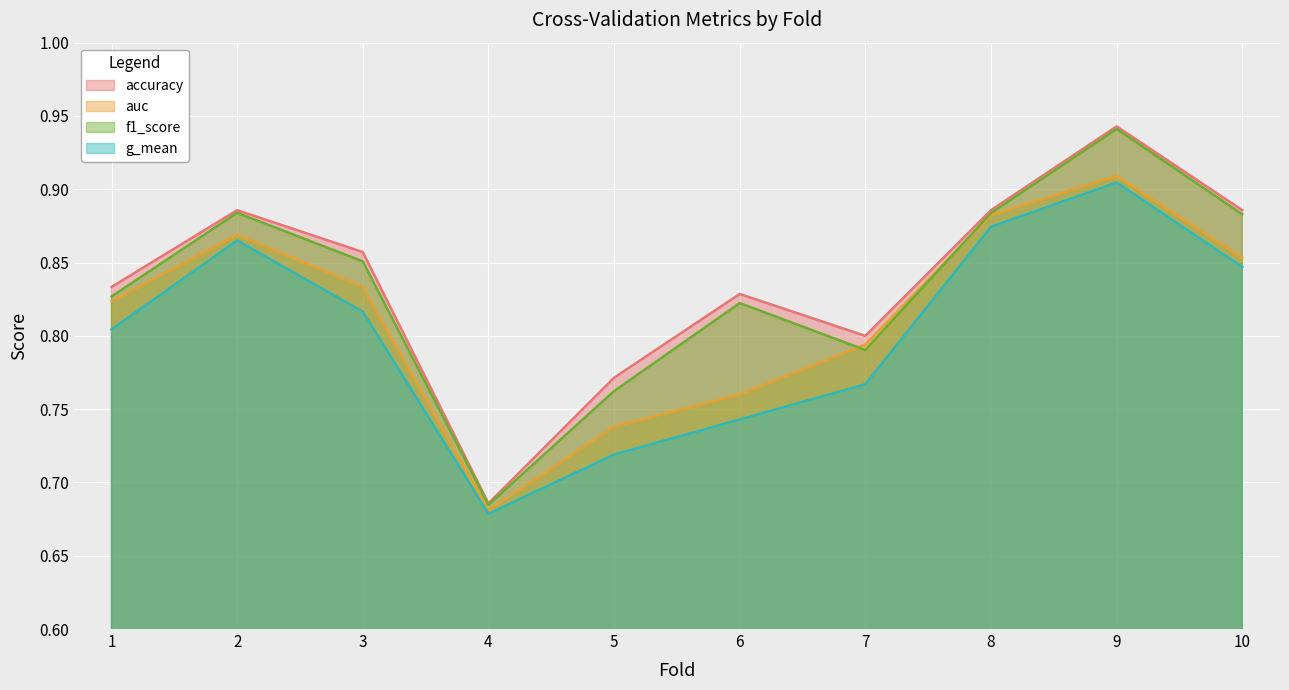

What is the sum of all accuracy values?

8.4